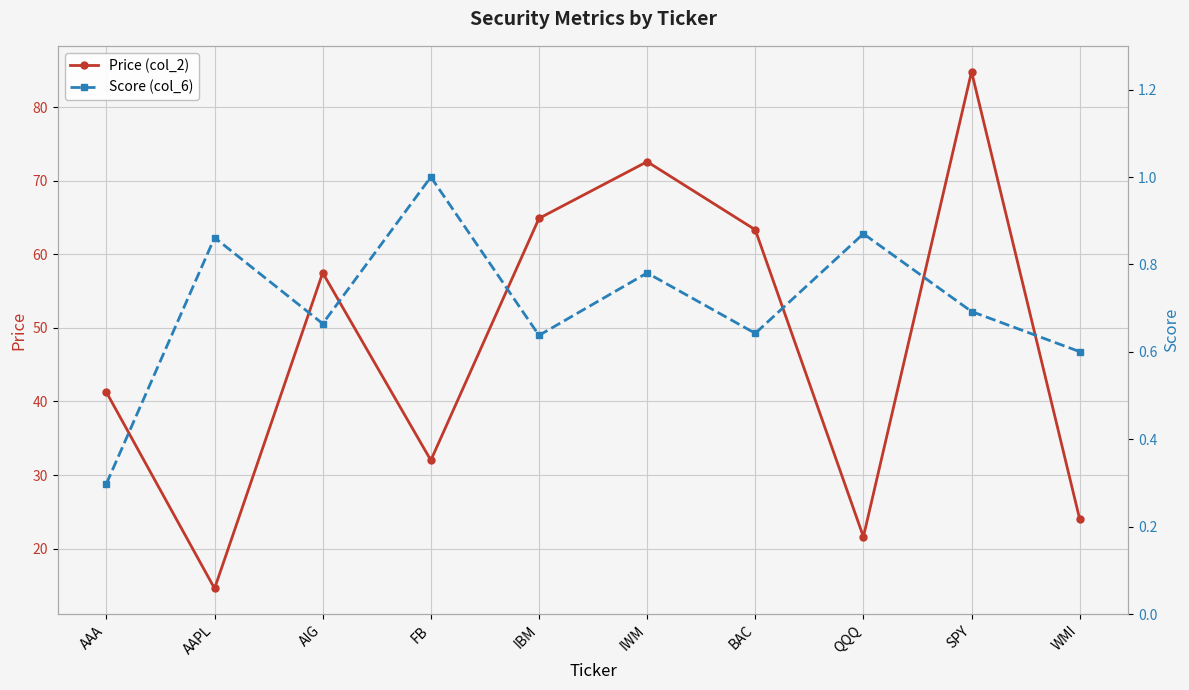

What is the label of the 3rd point from the right?

QQQ